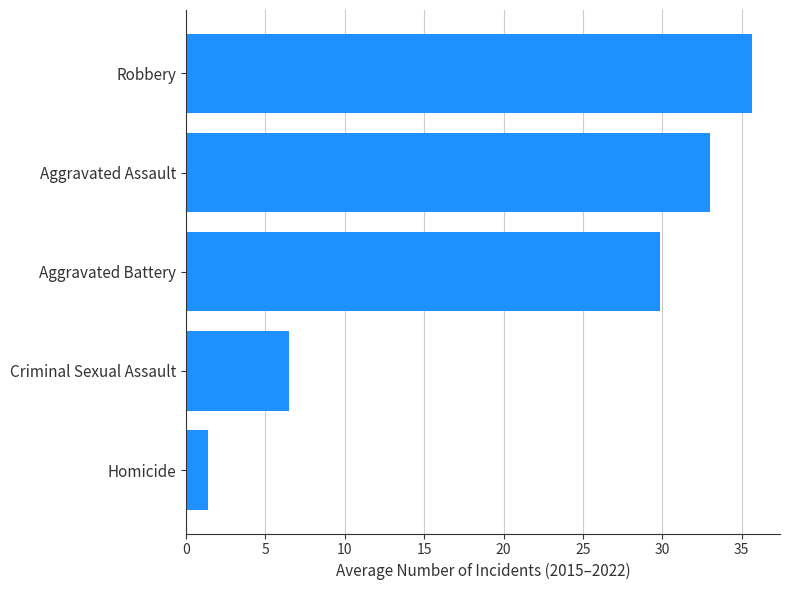

List the labels in order of value, smallest first.

Homicide, Criminal Sexual Assault, Aggravated Battery, Aggravated Assault, Robbery